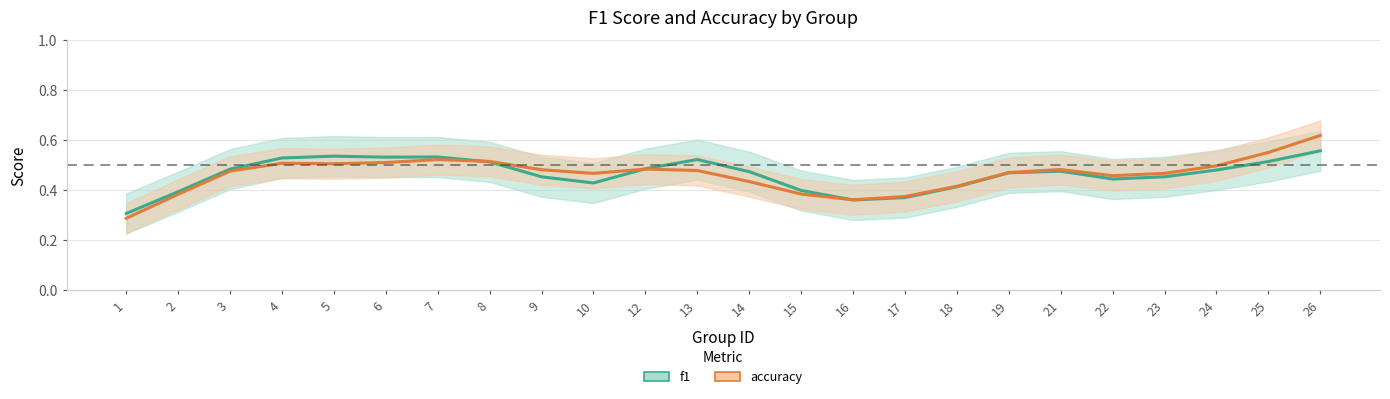

What value does the accuracy series have at 16?

0.4